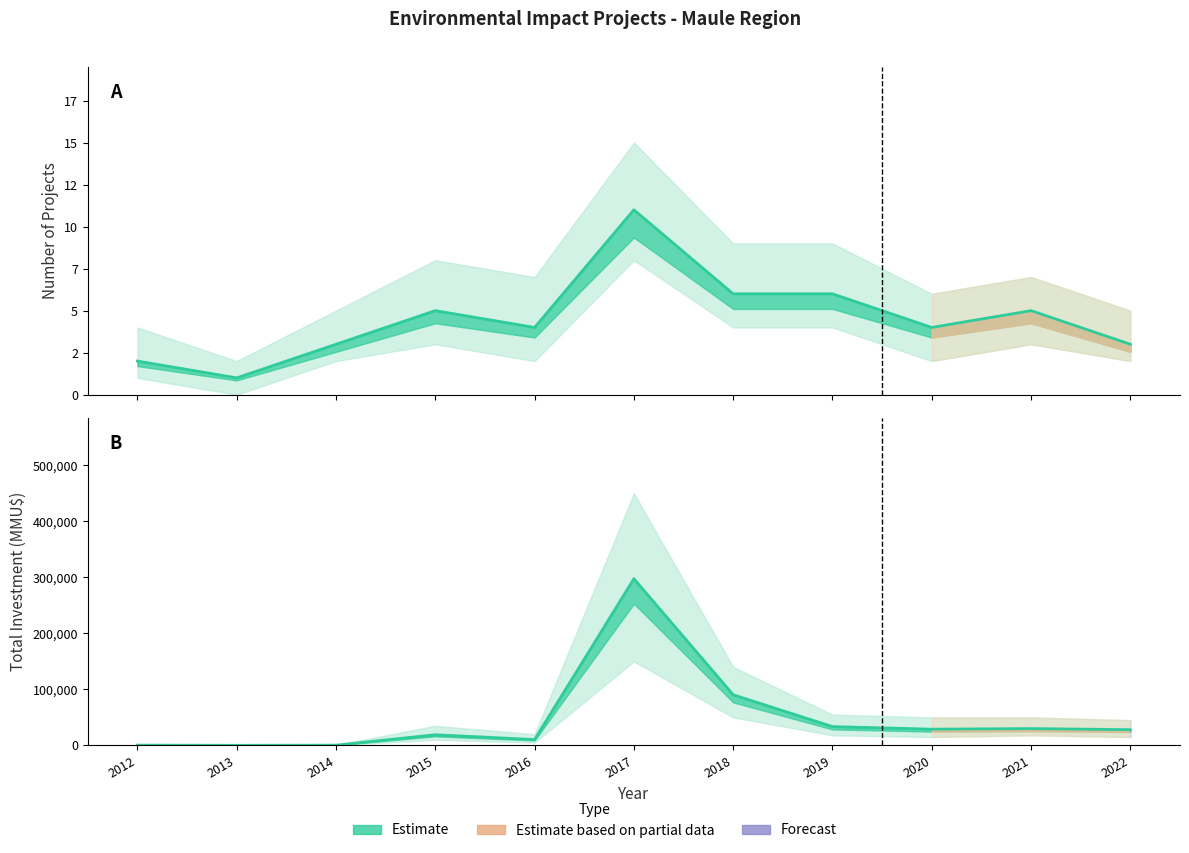

True or false: Num_lower and Total_Investment cross at least once.

False